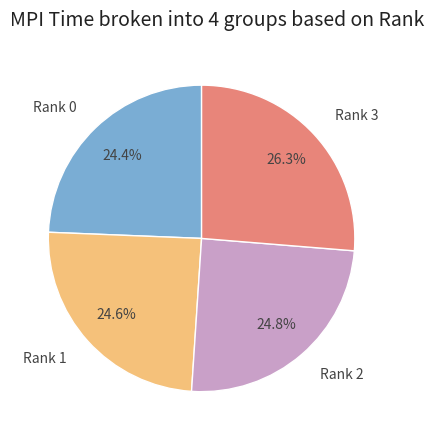

What is the largest slice in the pie chart?

Rank 3